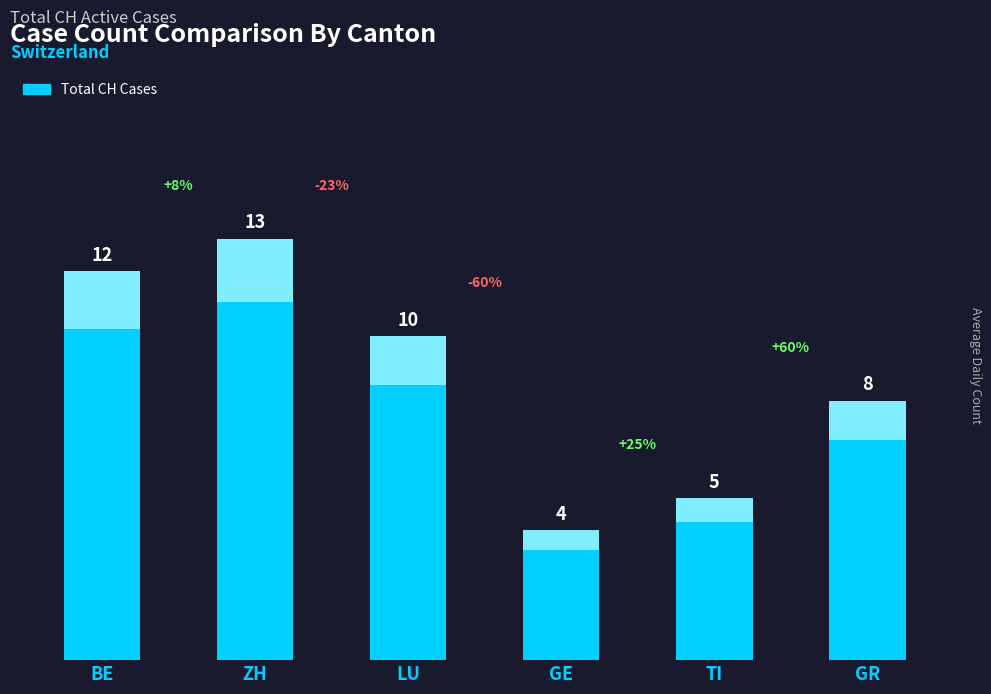

Reading left to right, extract all data points from this chart.

12	13	10	4	5	8